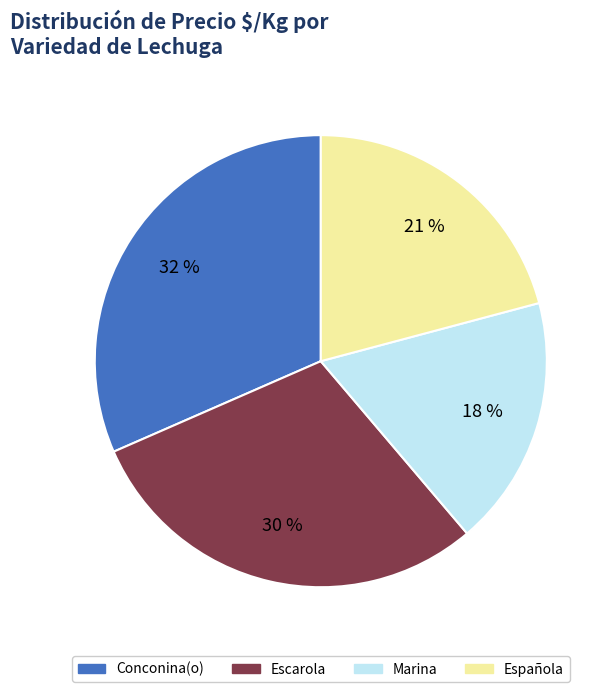

Does any single category account for the majority?

No